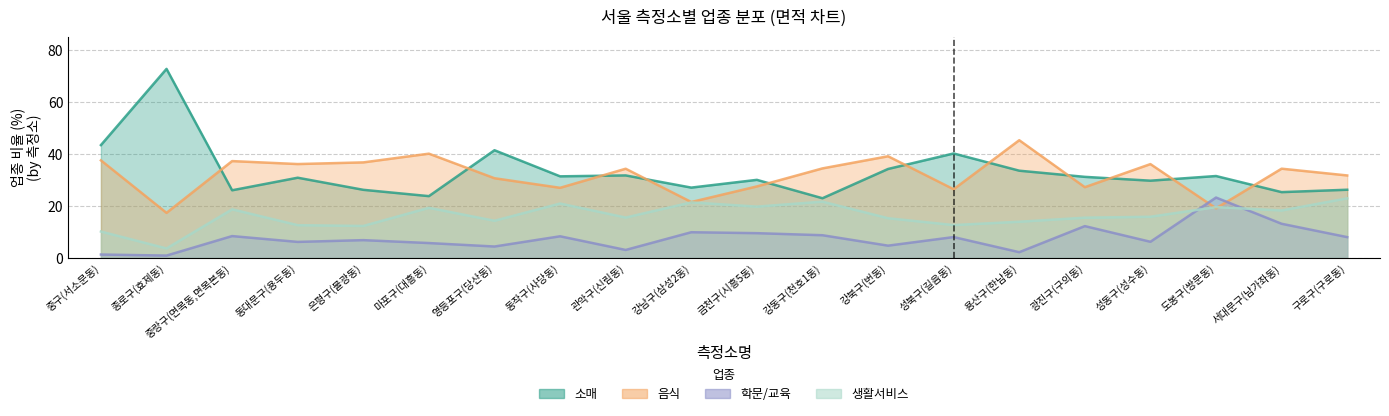

Where is 소매 nearest to the value 47?

중구(서소문동)